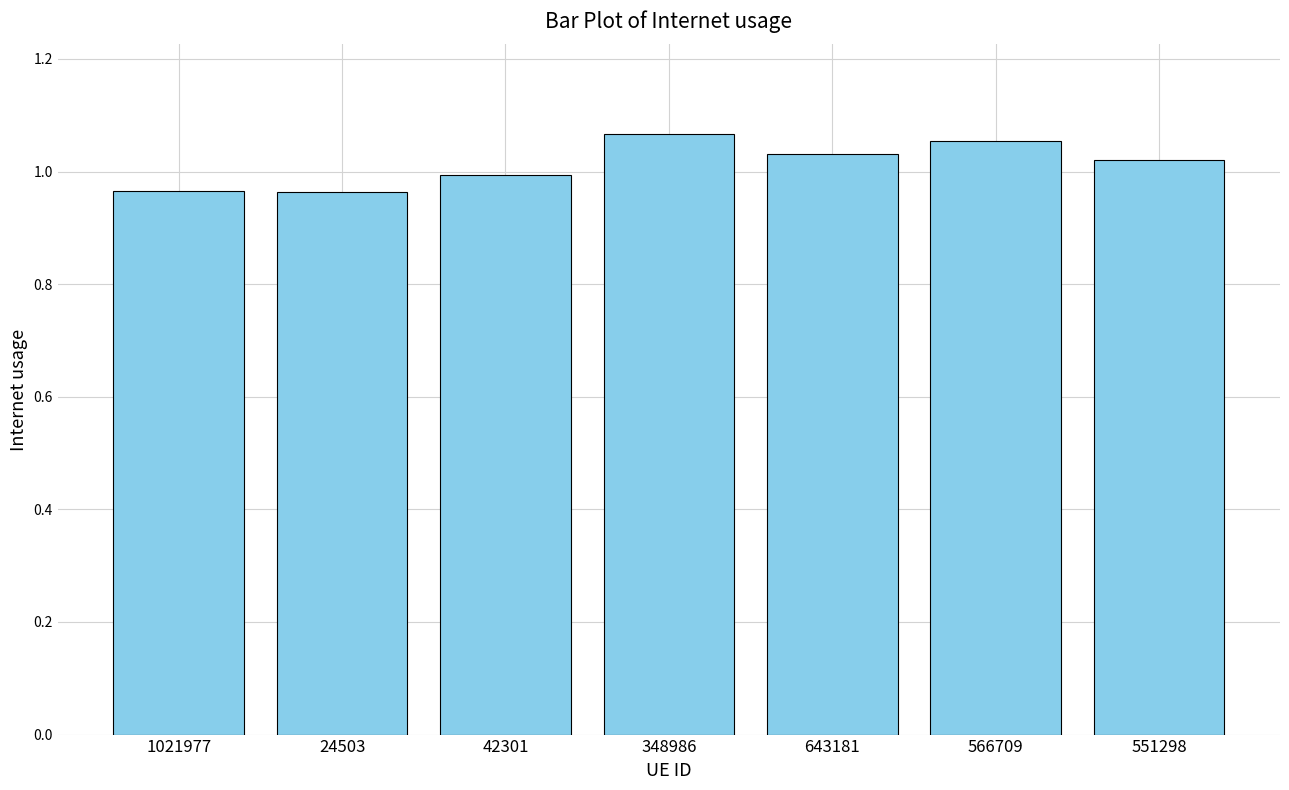

Which has a higher value, 42301 or 566709?

566709